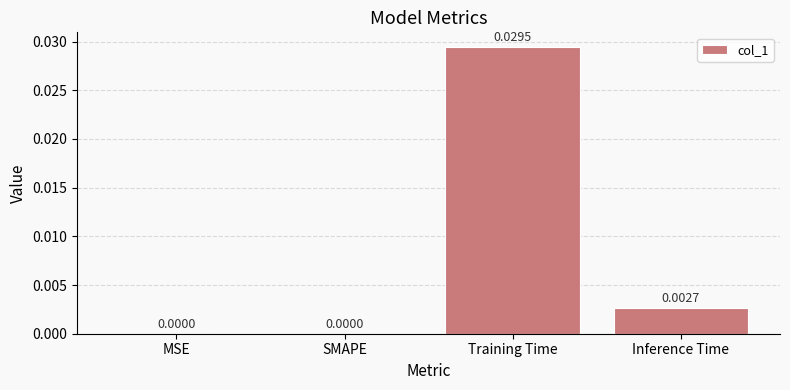

Which category has the highest value across all series?

Training Time